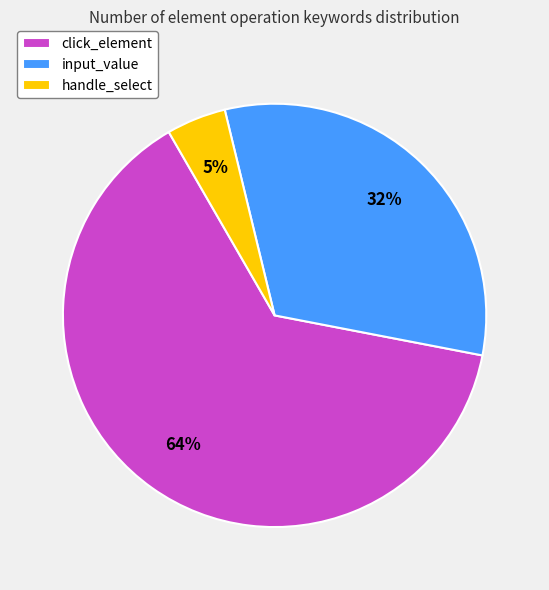

To the nearest percent, what is the average slice percentage?

33%